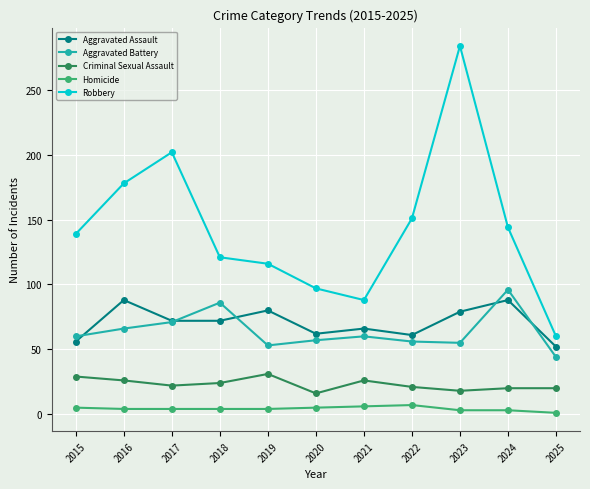

What are all the series names shown in the legend?

Aggravated Assault, Aggravated Battery, Criminal Sexual Assault, Homicide, Robbery